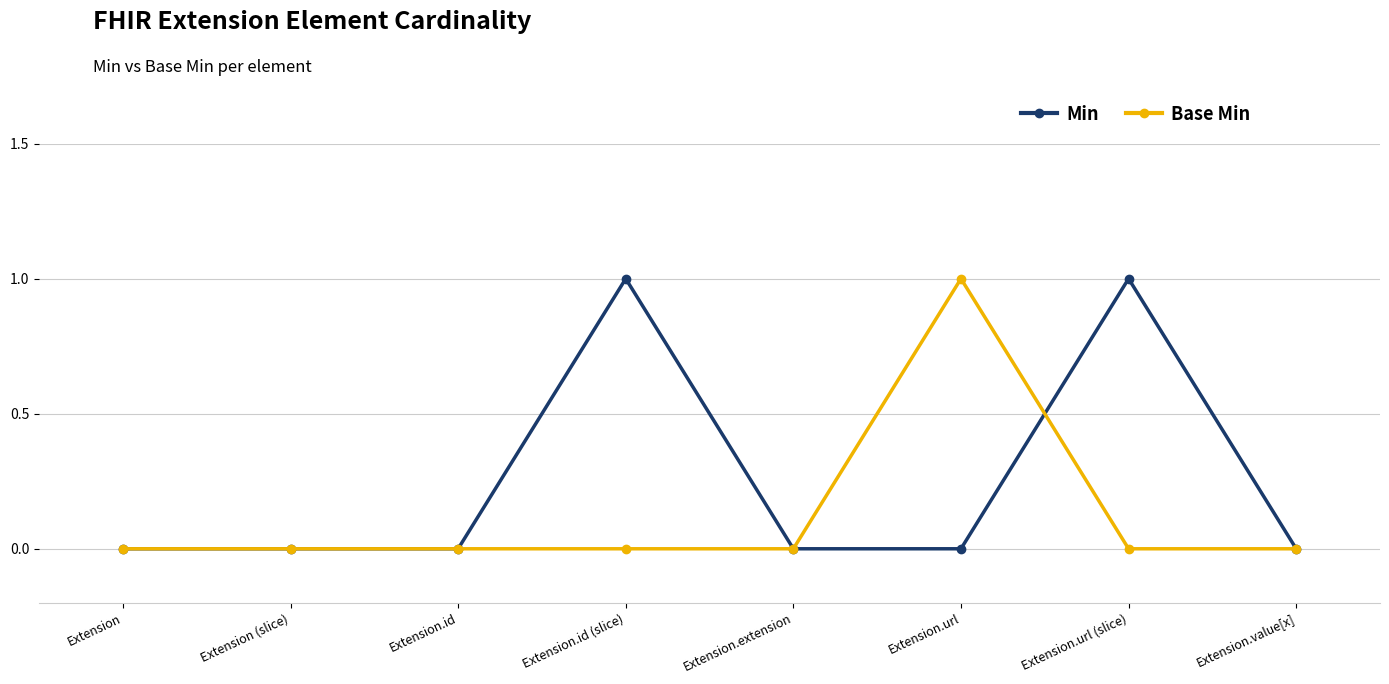

Is this an area chart (filled region under the line)?

No